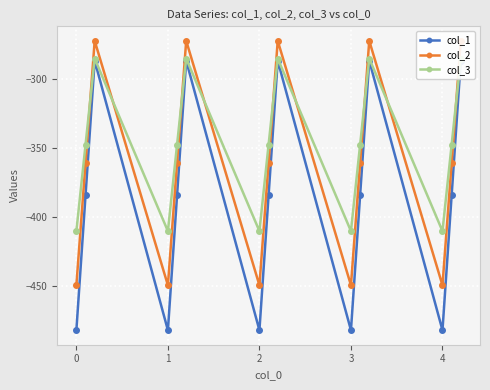

How many data points does each series have?

15